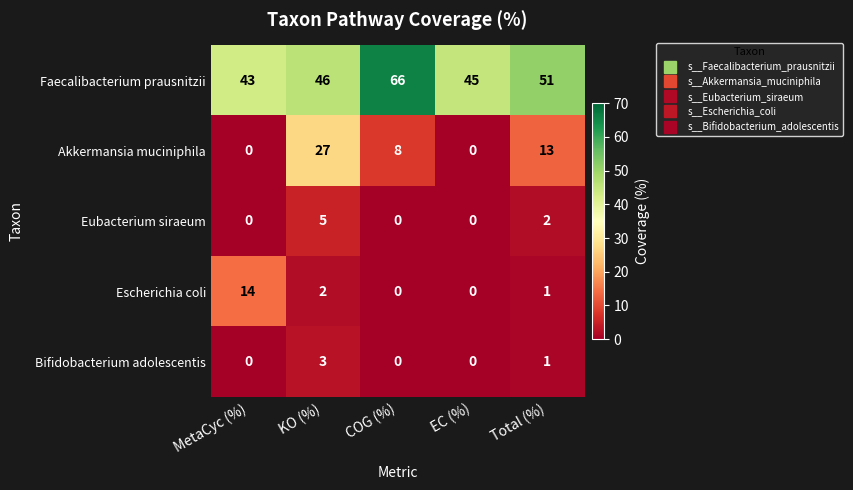

The value of Akkermansia muciniphila at MetaCyc (%) is 16. True or false?

False